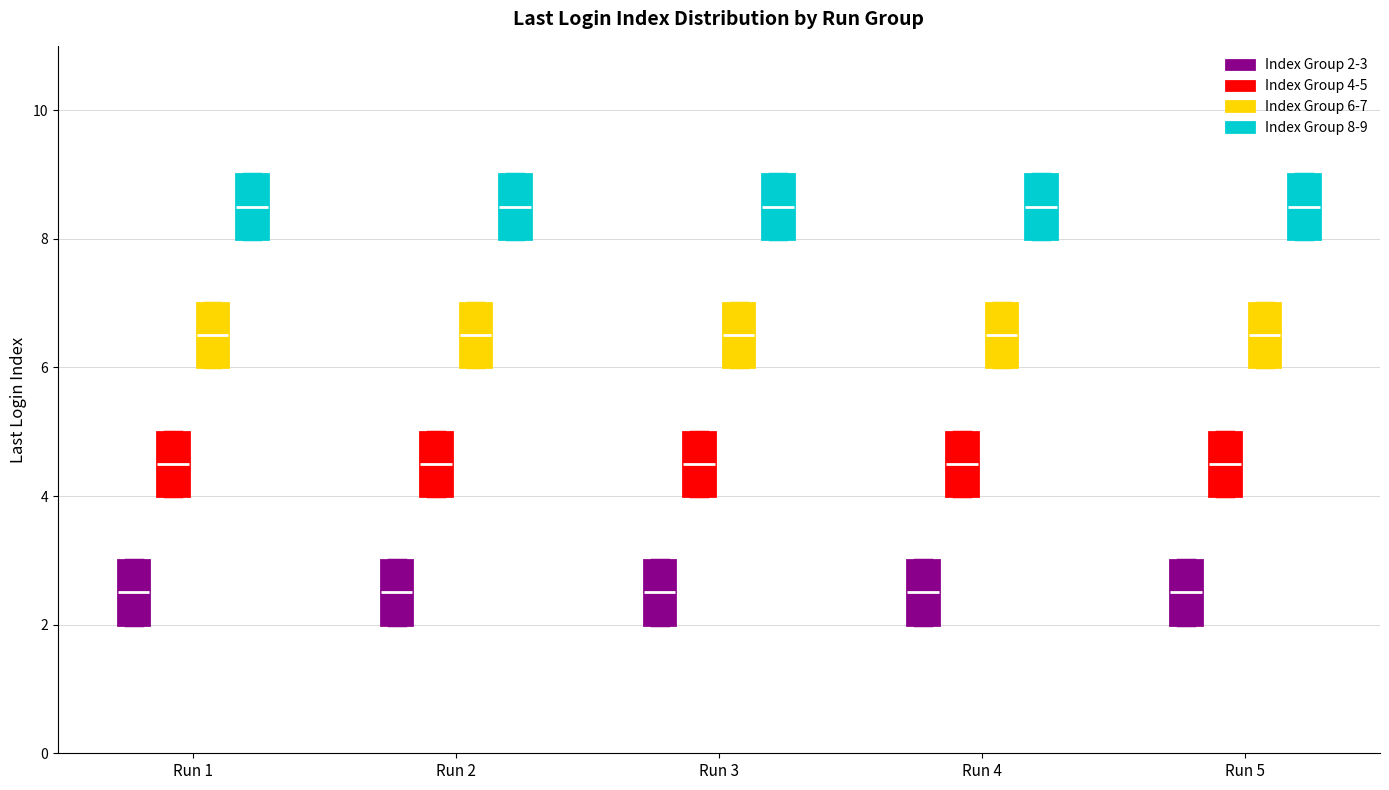

Reading left to right, transcribe this box plot: for each box, give where its median line is, the range the box spans, and where its two whiskers end, as read against the y-axis. The values are not printed on the chart, so give them approximately, as read against the axis.

Run 1 (Index Group 2-3): median 2.6, box 2.0 to 3.0, whiskers 2.0 to 3.0
Run 1 (Index Group 4-5): median 4.6, box 4.0 to 5.0, whiskers 4.0 to 5.0
Run 1 (Index Group 6-7): median 6.6, box 6.0 to 7.0, whiskers 6.0 to 7.0
Run 1 (Index Group 8-9): median 8.6, box 8.0 to 9.0, whiskers 8.0 to 9.0
Run 2 (Index Group 2-3): median 2.6, box 2.0 to 3.0, whiskers 2.0 to 3.0
Run 2 (Index Group 4-5): median 4.6, box 4.0 to 5.0, whiskers 4.0 to 5.0
Run 2 (Index Group 6-7): median 6.6, box 6.0 to 7.0, whiskers 6.0 to 7.0
Run 2 (Index Group 8-9): median 8.6, box 8.0 to 9.0, whiskers 8.0 to 9.0
Run 3 (Index Group 2-3): median 2.6, box 2.0 to 3.0, whiskers 2.0 to 3.0
Run 3 (Index Group 4-5): median 4.6, box 4.0 to 5.0, whiskers 4.0 to 5.0
Run 3 (Index Group 6-7): median 6.6, box 6.0 to 7.0, whiskers 6.0 to 7.0
Run 3 (Index Group 8-9): median 8.6, box 8.0 to 9.0, whiskers 8.0 to 9.0
Run 4 (Index Group 2-3): median 2.6, box 2.0 to 3.0, whiskers 2.0 to 3.0
Run 4 (Index Group 4-5): median 4.6, box 4.0 to 5.0, whiskers 4.0 to 5.0
Run 4 (Index Group 6-7): median 6.6, box 6.0 to 7.0, whiskers 6.0 to 7.0
Run 4 (Index Group 8-9): median 8.6, box 8.0 to 9.0, whiskers 8.0 to 9.0
Run 5 (Index Group 2-3): median 2.6, box 2.0 to 3.0, whiskers 2.0 to 3.0
Run 5 (Index Group 4-5): median 4.6, box 4.0 to 5.0, whiskers 4.0 to 5.0
Run 5 (Index Group 6-7): median 6.6, box 6.0 to 7.0, whiskers 6.0 to 7.0
Run 5 (Index Group 8-9): median 8.6, box 8.0 to 9.0, whiskers 8.0 to 9.0